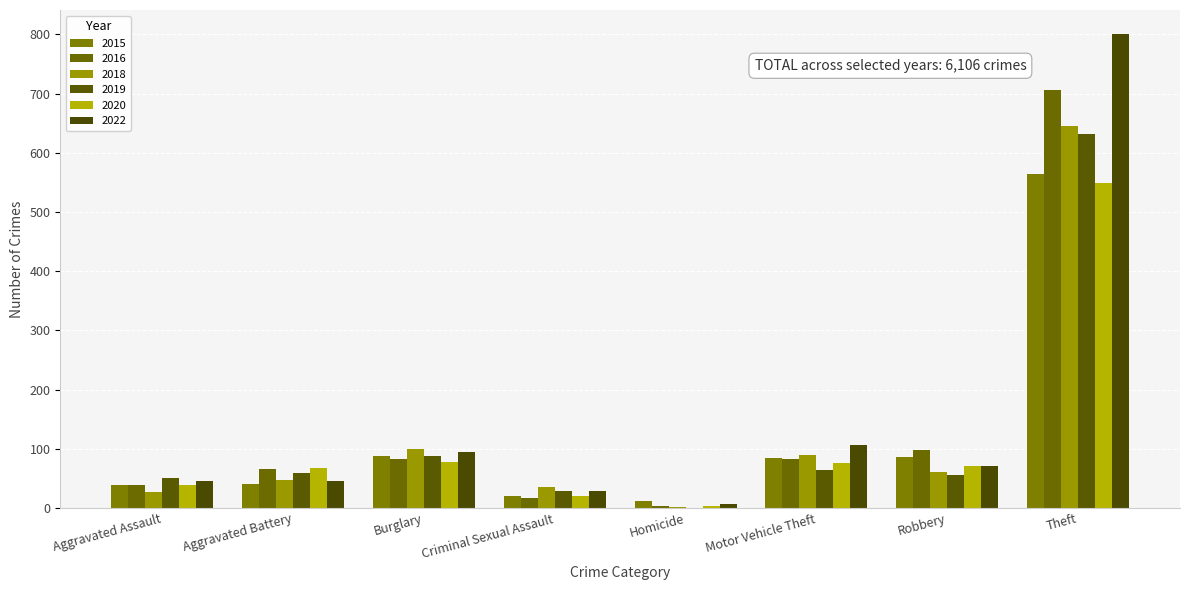

Reading right to left, what are all the values shown in this chart?

2015: Theft=564	Robbery=86	Motor Vehicle Theft=84	Homicide=11	Criminal Sexual Assault=20	Burglary=88	Aggravated Battery=41	Aggravated Assault=39
2016: Theft=706	Robbery=97	Motor Vehicle Theft=83	Homicide=4	Criminal Sexual Assault=17	Burglary=82	Aggravated Battery=65	Aggravated Assault=38
2020: Theft=548	Robbery=70	Motor Vehicle Theft=76	Homicide=3	Criminal Sexual Assault=20	Burglary=77	Aggravated Battery=67	Aggravated Assault=38
2022: Theft=801	Robbery=71	Motor Vehicle Theft=107	Homicide=7	Criminal Sexual Assault=28	Burglary=94	Aggravated Battery=46	Aggravated Assault=46
2018: Theft=645	Robbery=60	Motor Vehicle Theft=90	Homicide=1	Criminal Sexual Assault=35	Burglary=100	Aggravated Battery=48	Aggravated Assault=27
2019: Theft=631	Robbery=55	Motor Vehicle Theft=64	Homicide=0	Criminal Sexual Assault=28	Burglary=88	Aggravated Battery=59	Aggravated Assault=51